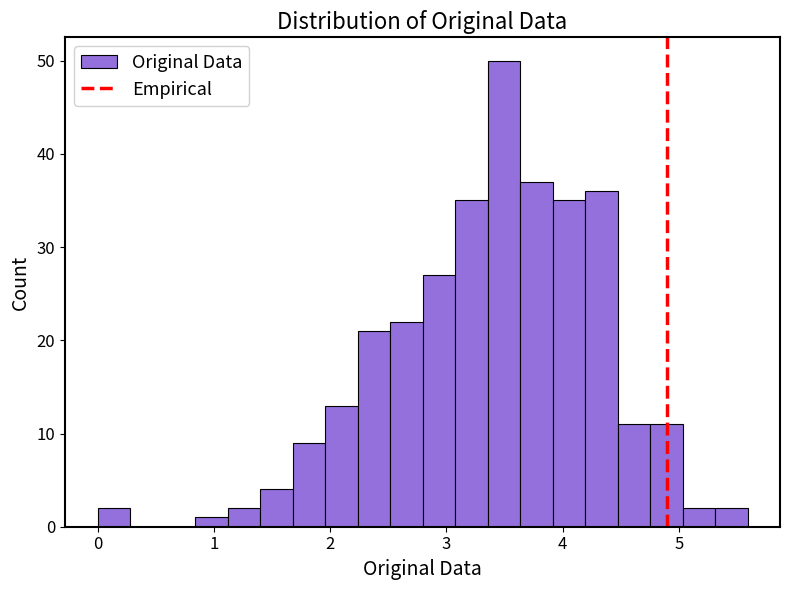

Around what value on the x-axis is the tallest bar? Give the approximate position of its centre, as read against the axis.

3.5